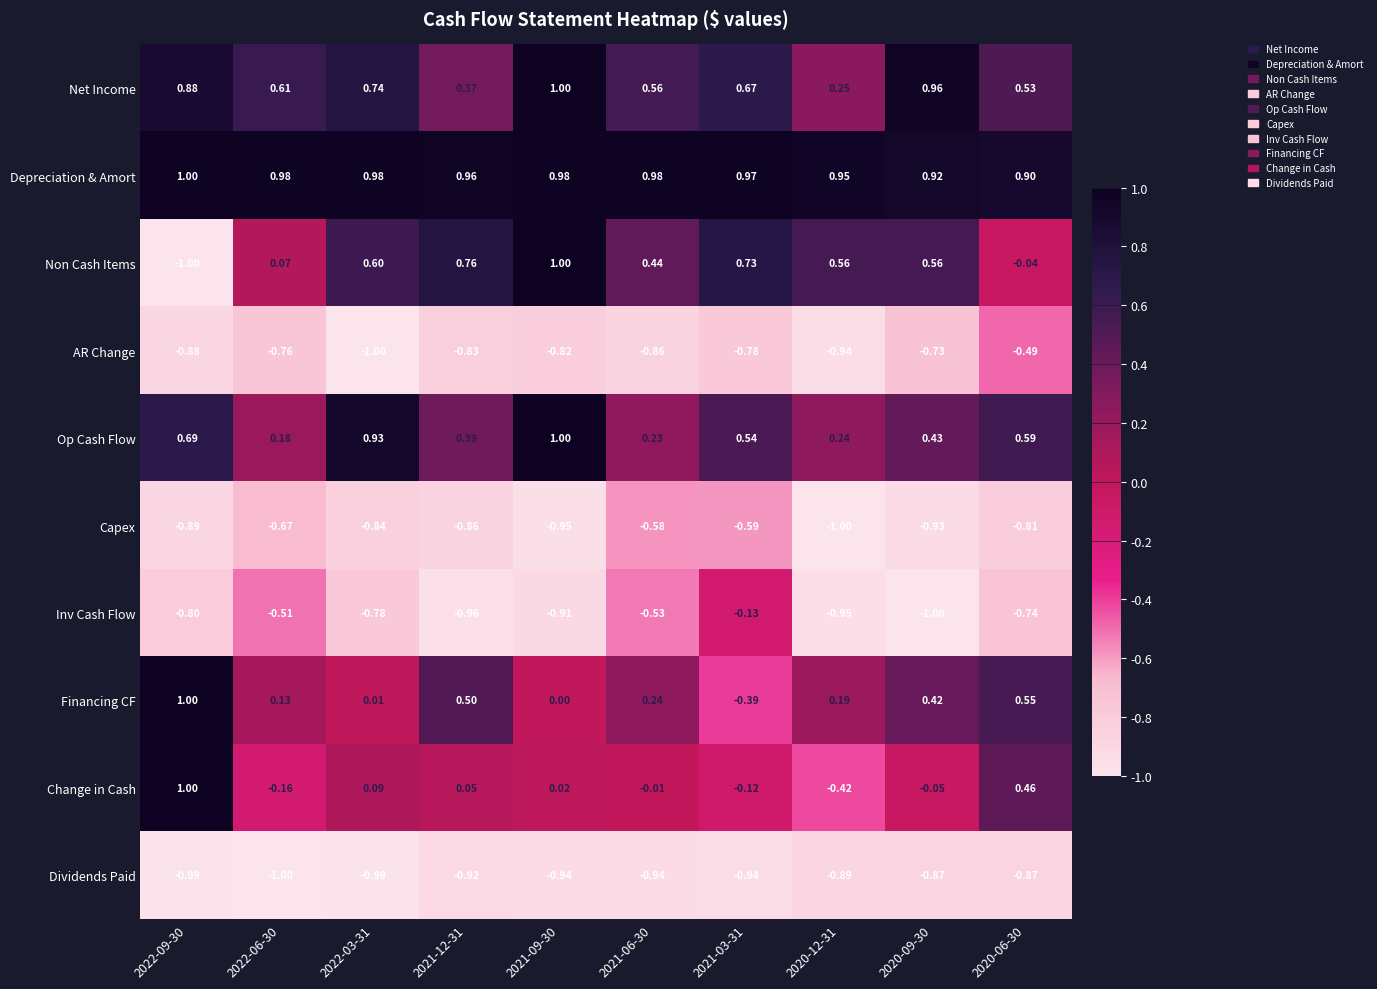

What is the difference between the highest and lowest values at 2020-06-30?

1.8